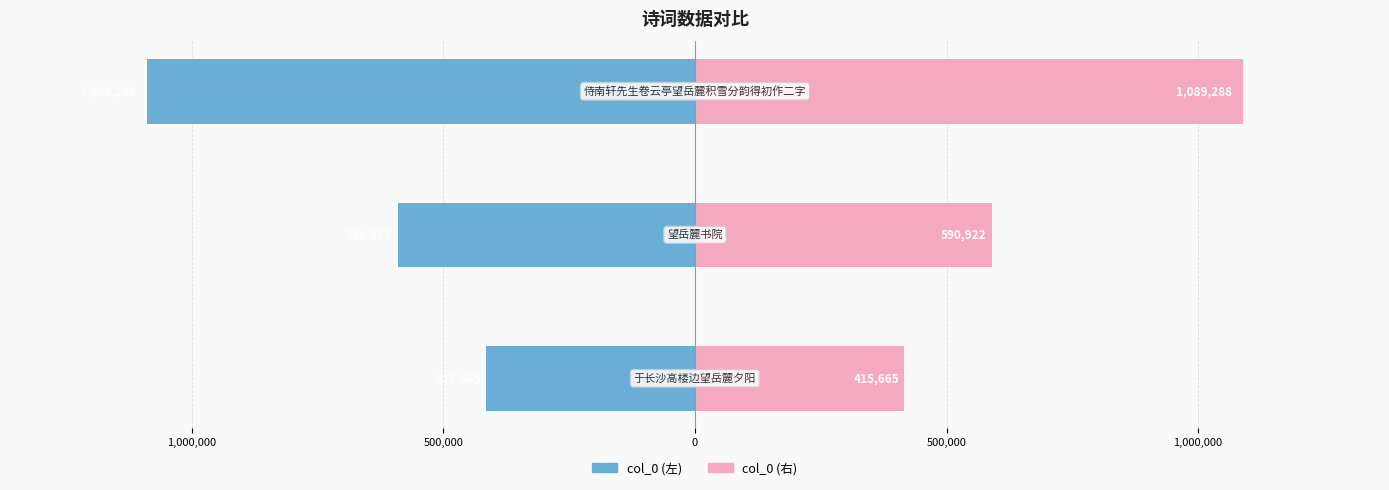

How many values in the col_0 (左) series are below -590922?

1